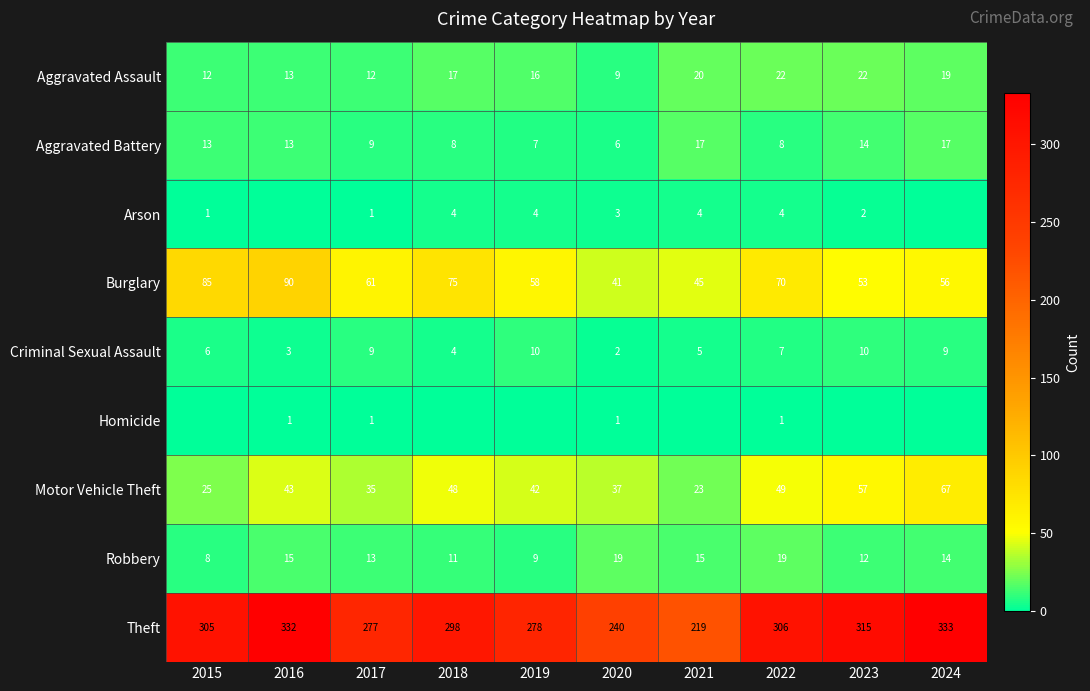

What is the sum of all Aggravated Battery values?

112